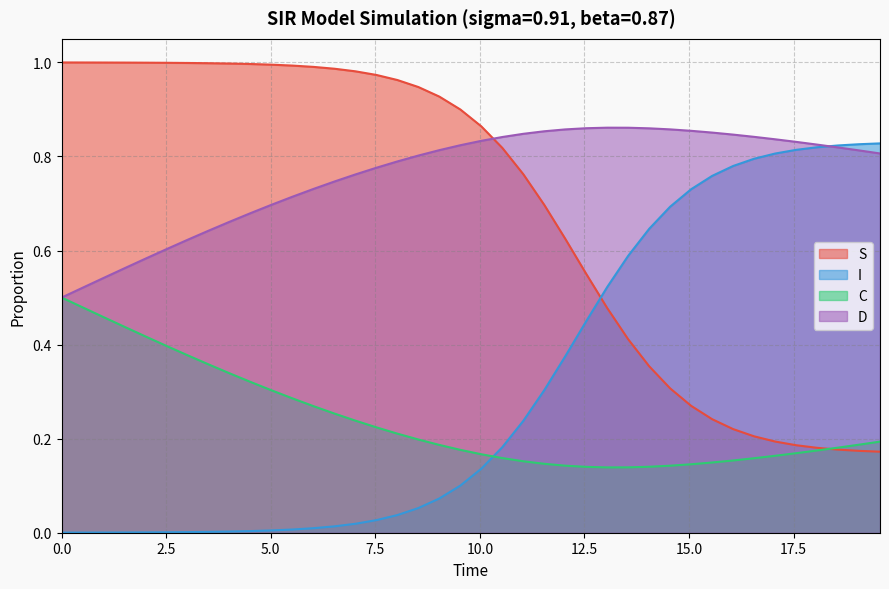

What is the highest value of the I series?

0.8